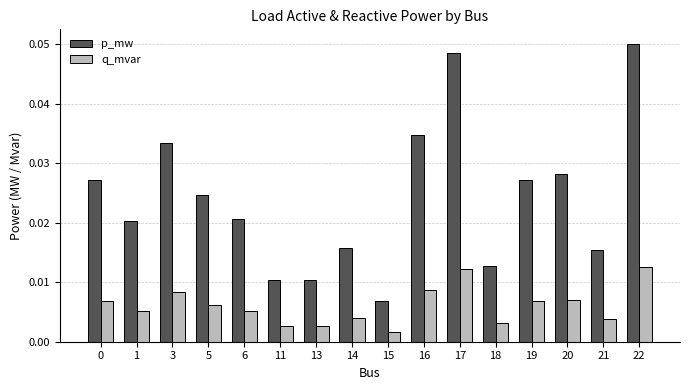

What are all the series names shown in the legend?

p_mw, q_mvar